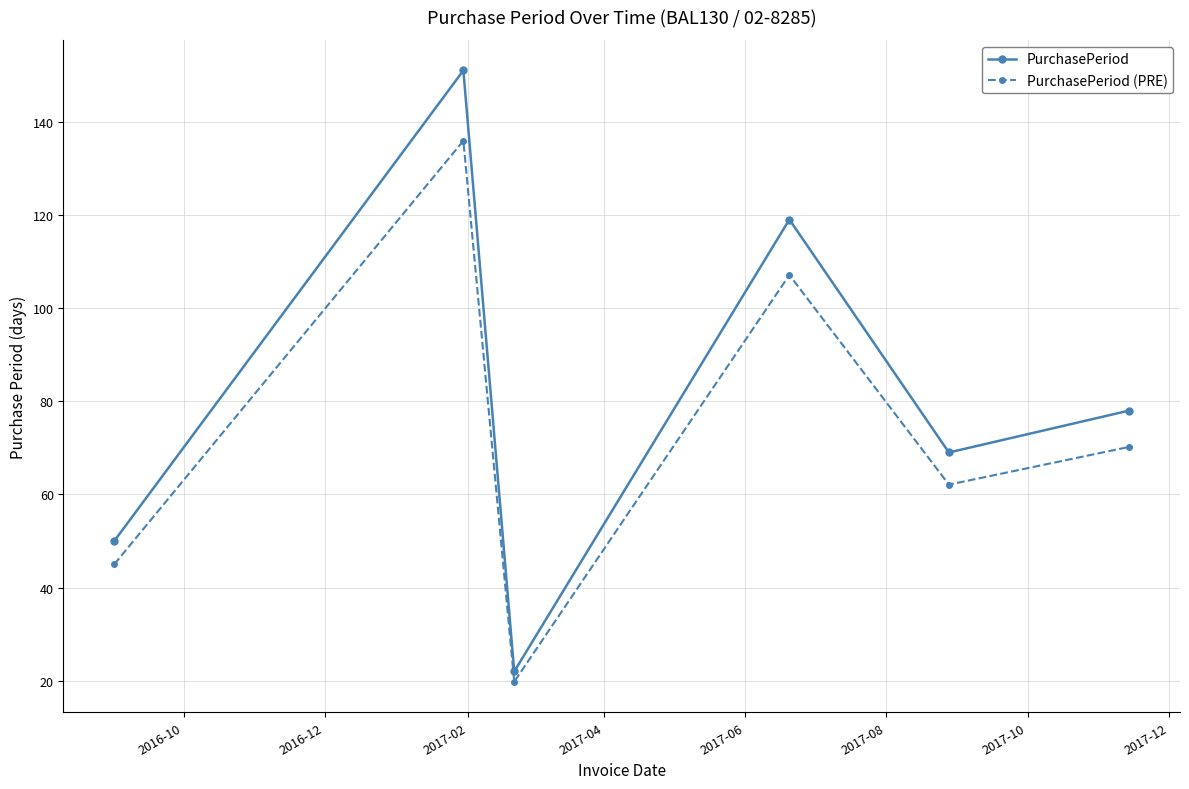

Which series has the largest range (max minus min)?

PurchasePeriod